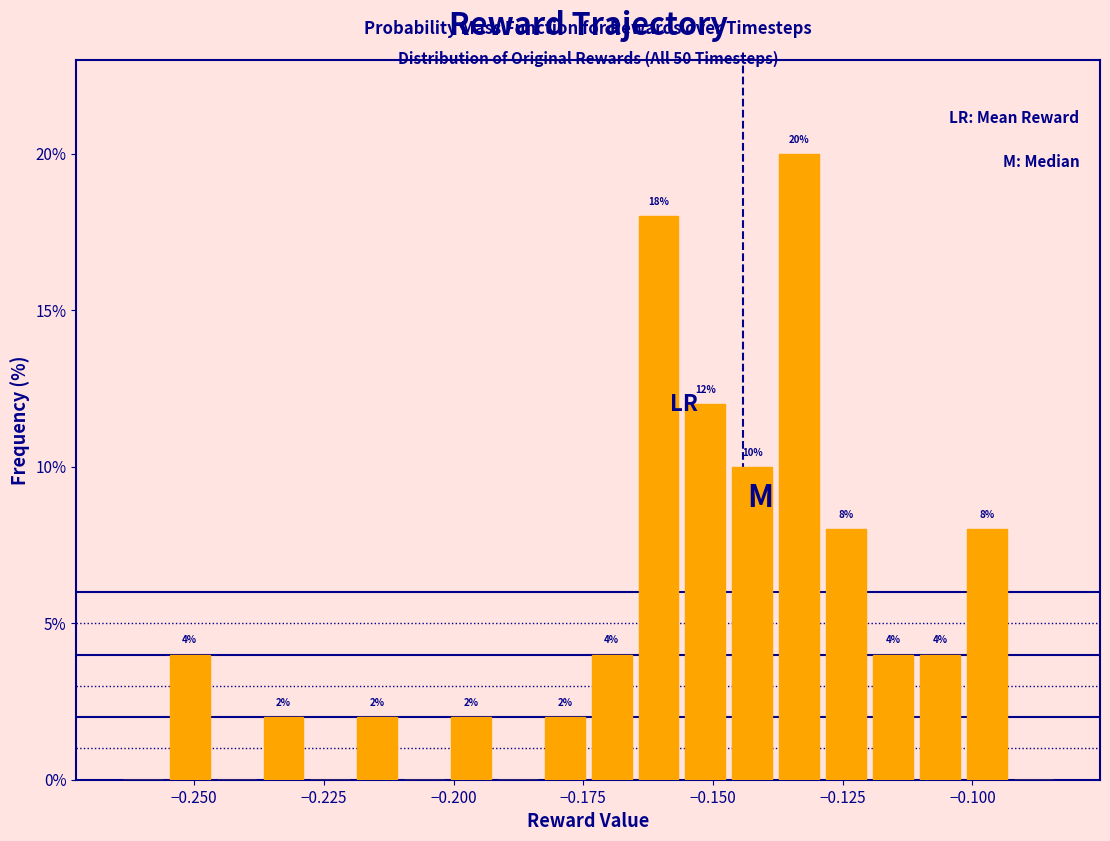

Around what value on the x-axis is the tallest bar? Give the approximate position of its centre, as read against the axis.

-0.135